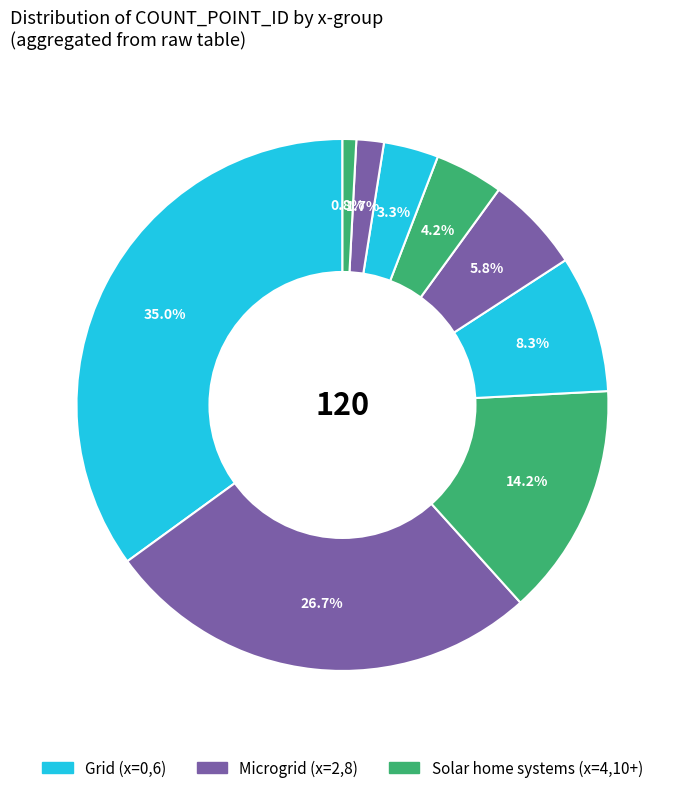

Is there a majority slice in this chart?

No